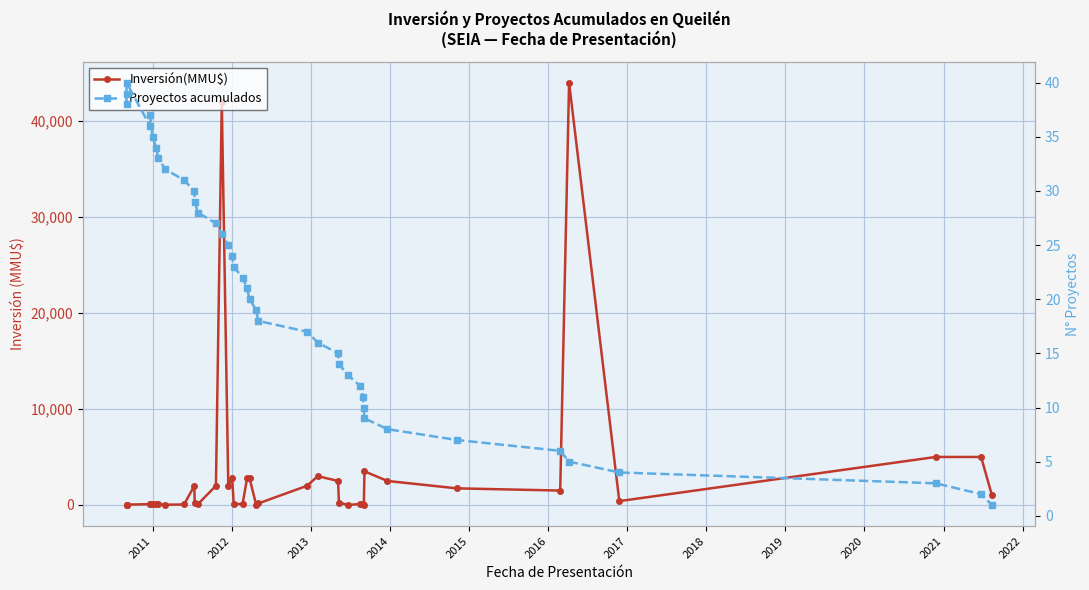

What is the spread (max minus min) of values at 2020?

1970